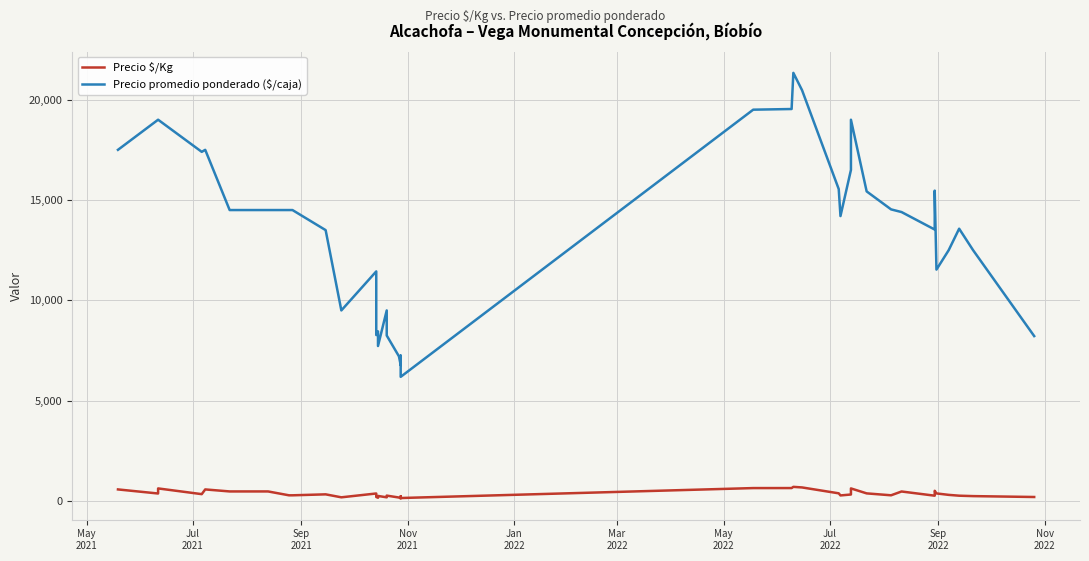

Rank the series by their average value, from highest to lowest.

Precio promedio ponderado ($/caja), Precio $/Kg